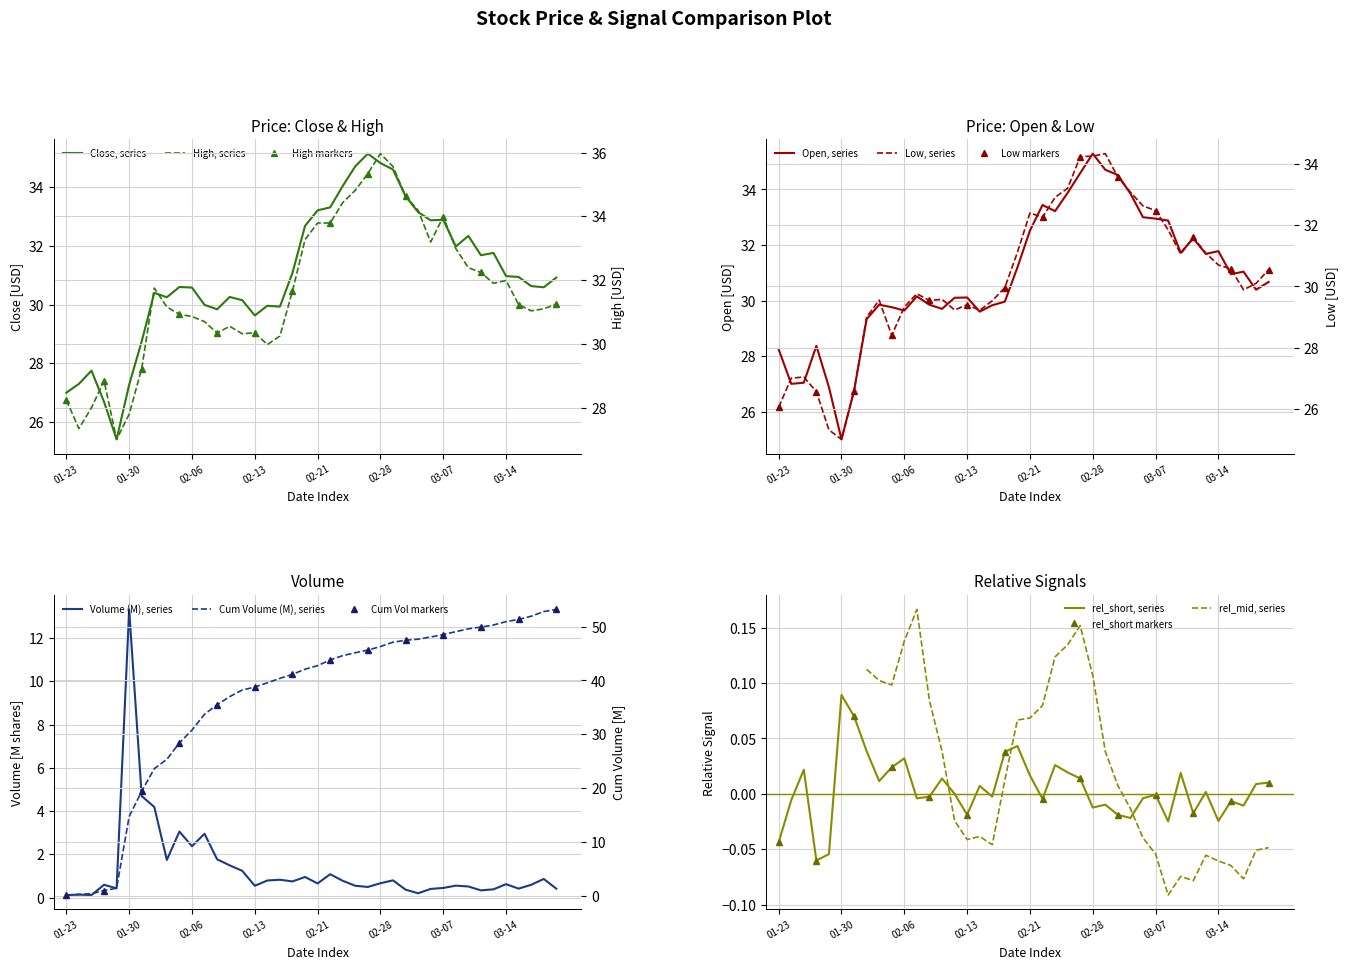

At which label does Close reach its peak?

24